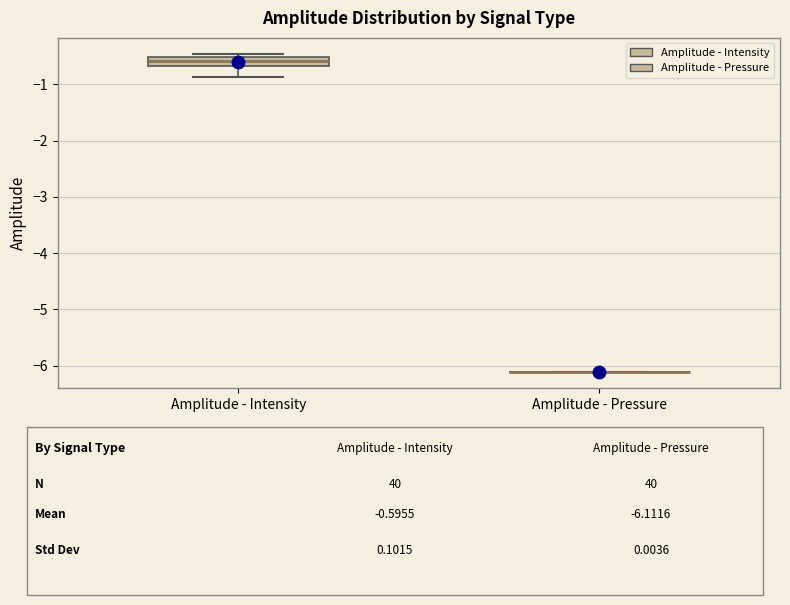

Which box is the tallest, from its lower edge to its upper edge?

Amplitude - Intensity